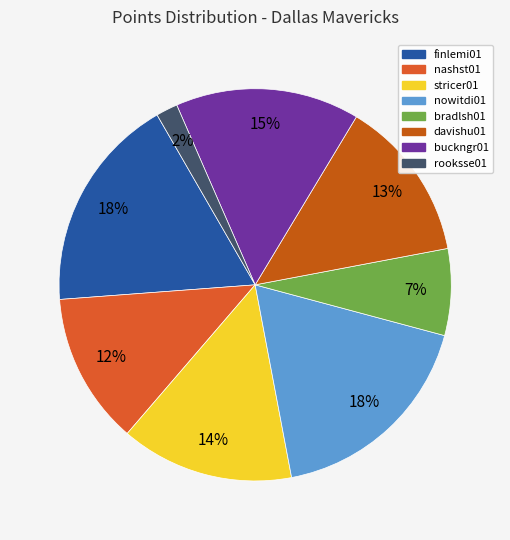

How many slices are in this pie chart?

8